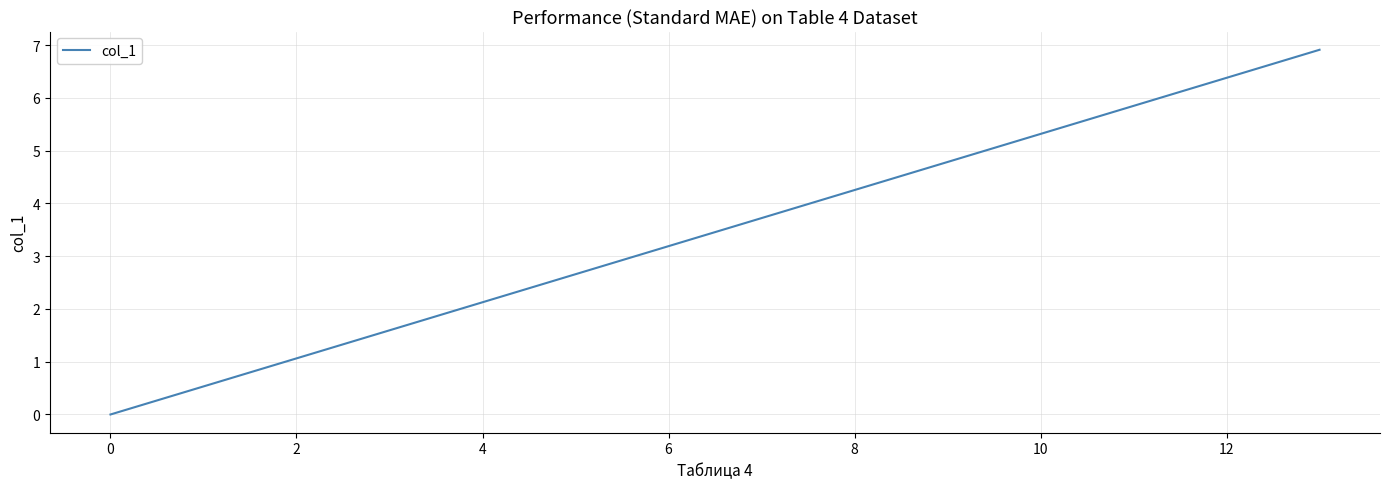

What is the difference between the maximum and minimum values?

6.9